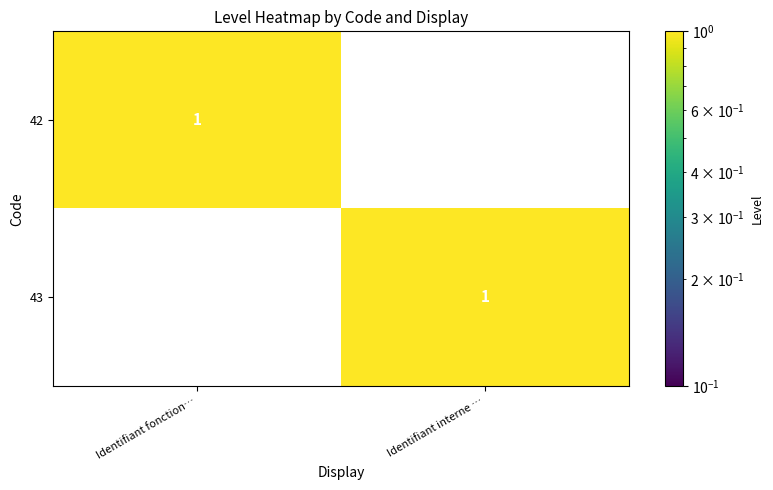

Where is 42 nearest to the value 0?

Identifiant interne …